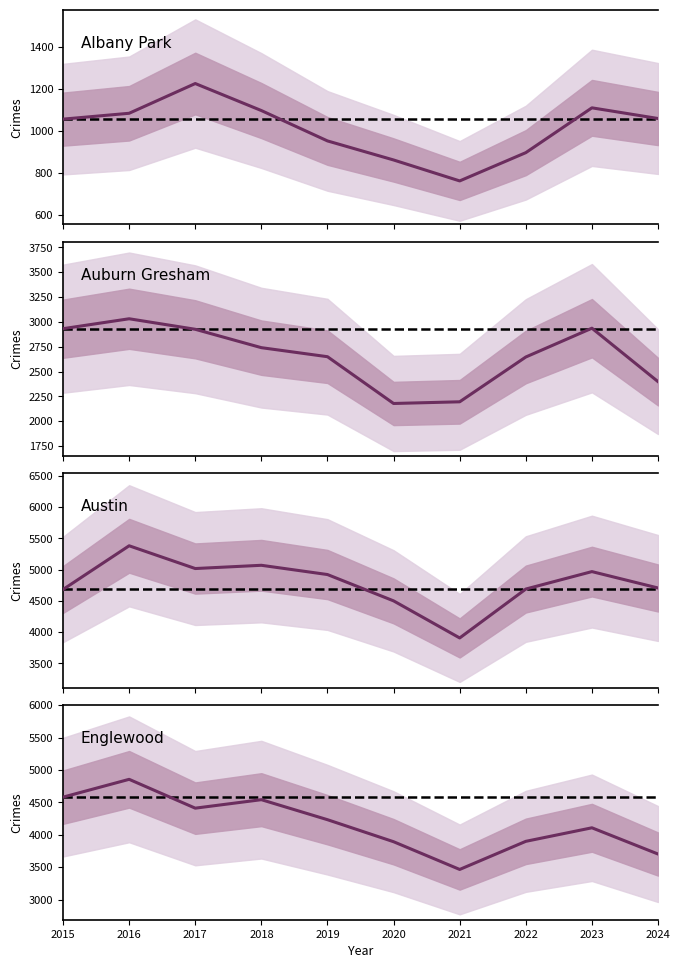

What is the value of the Albany Park point at the 10th from the left?

1059